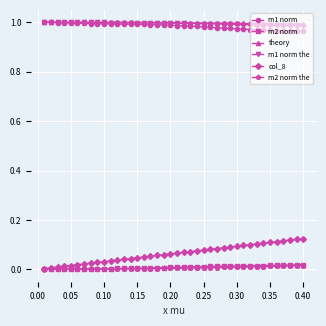

True or false: m2 norm the and m1 norm the cross at least once.

False